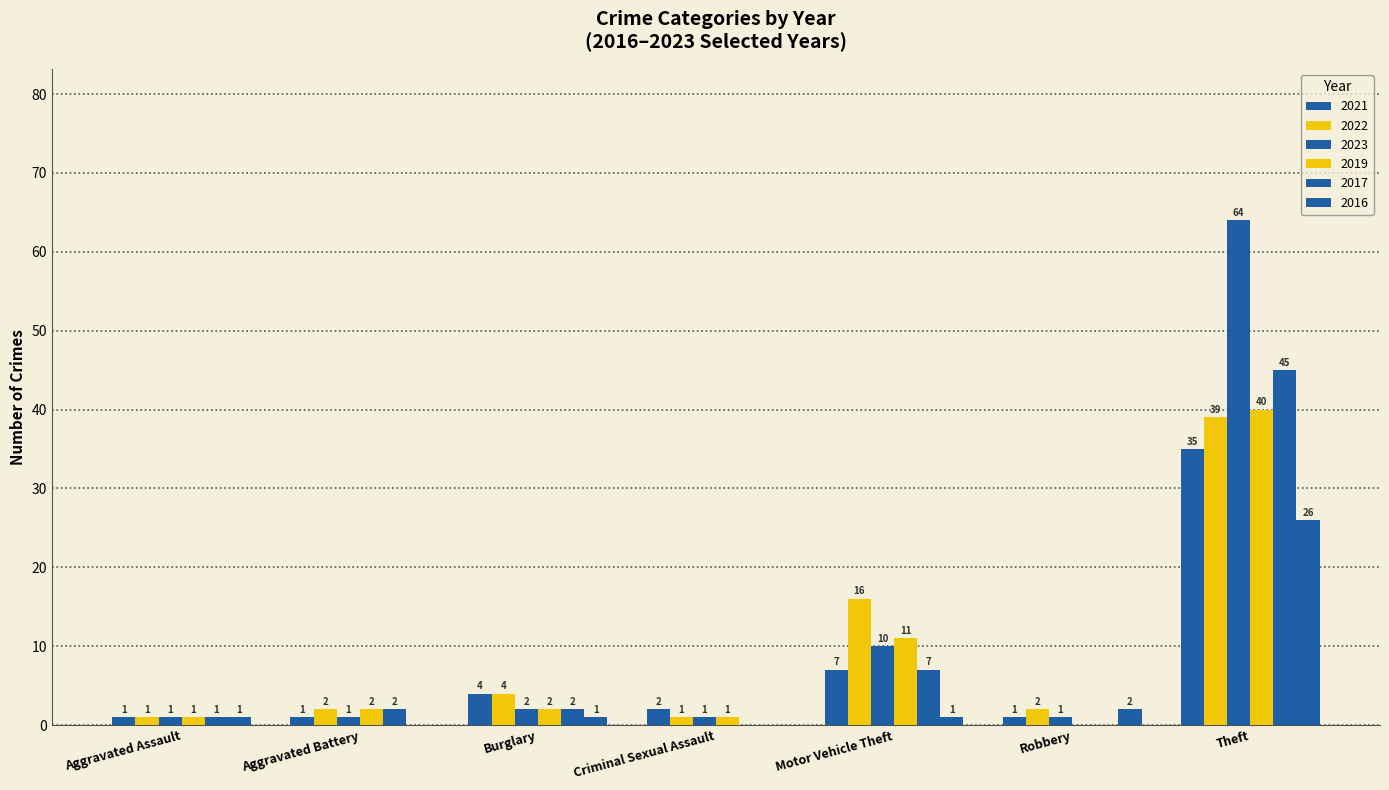

Which series changed the most between Aggravated Assault and Criminal Sexual Assault?

2021